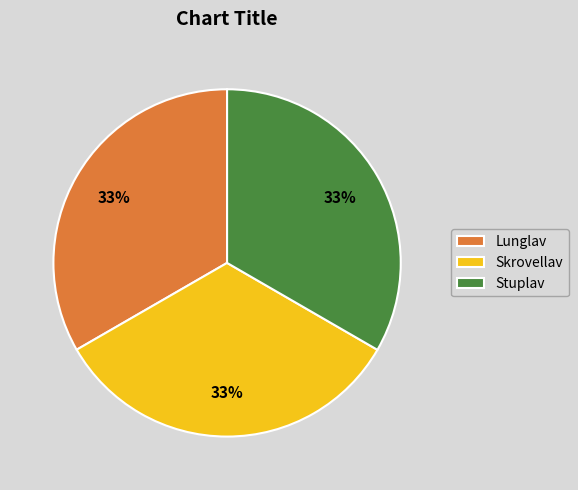

Count the number of slices in the pie.

3